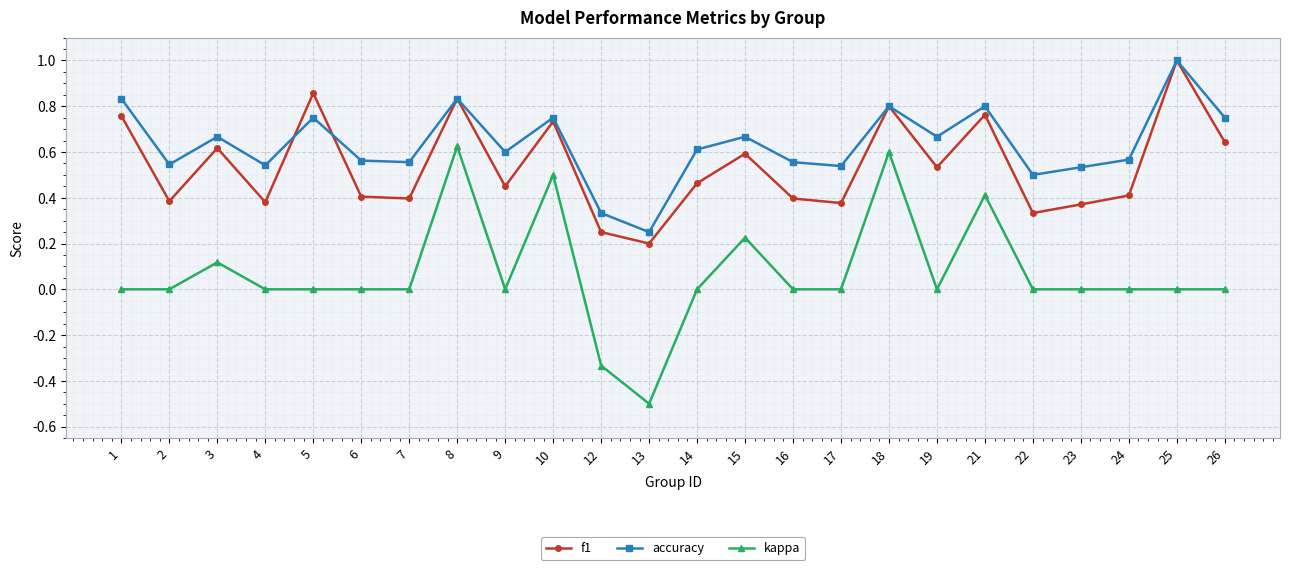

At 9, list the series in order from largest to smallest.

accuracy, f1, kappa